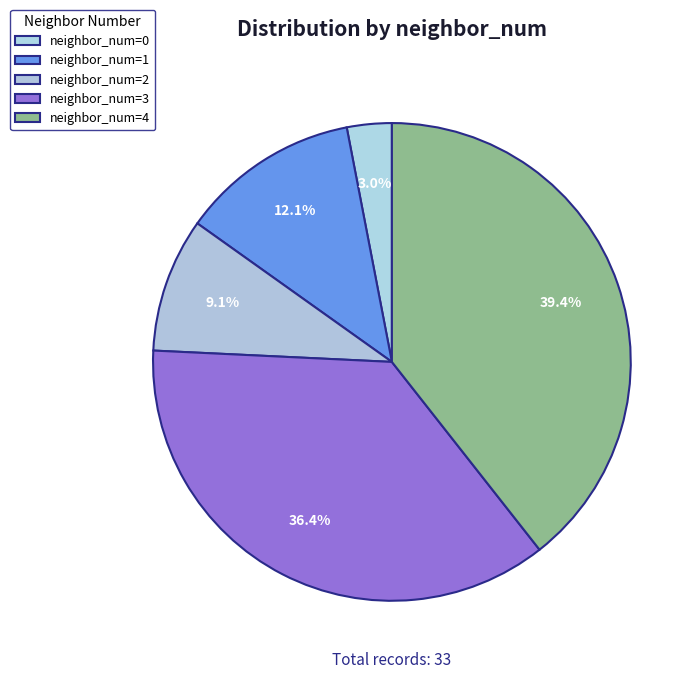

Count the number of slices in the pie.

5